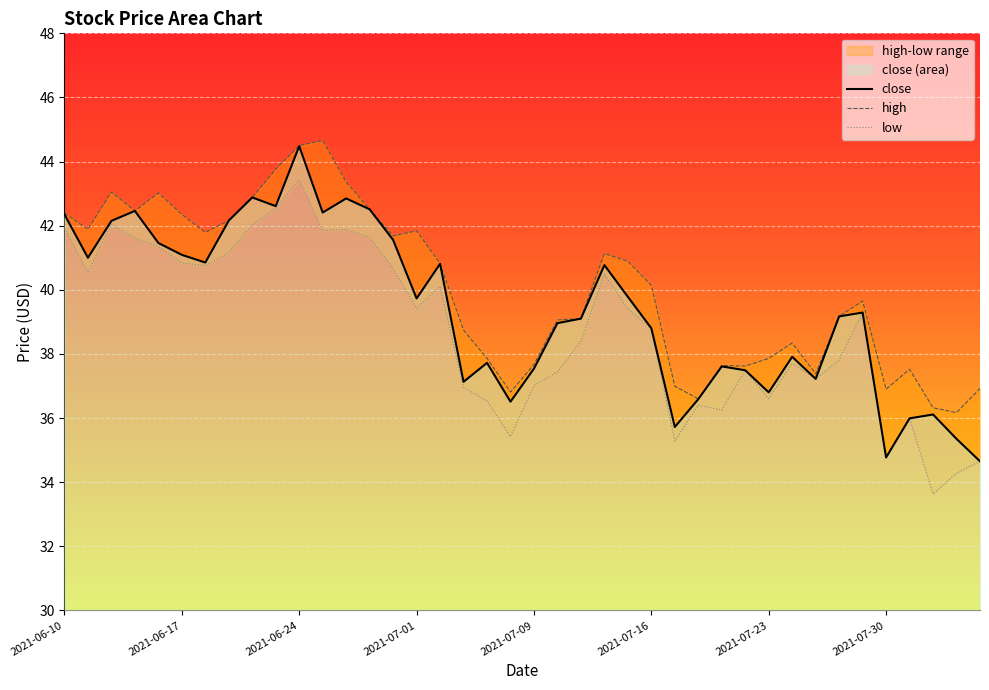

Is it true that close equals 39.7 at 2021-07-01?

True